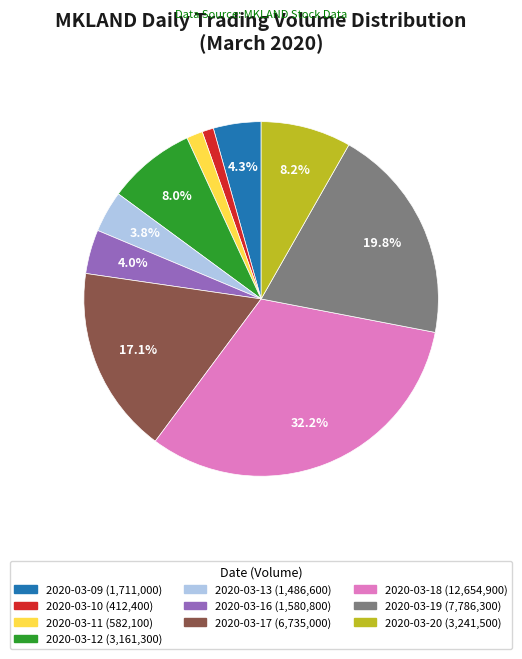

Which has a higher value, 2020-03-12 (3,161,300) or 2020-03-09 (1,711,000)?

2020-03-12 (3,161,300)